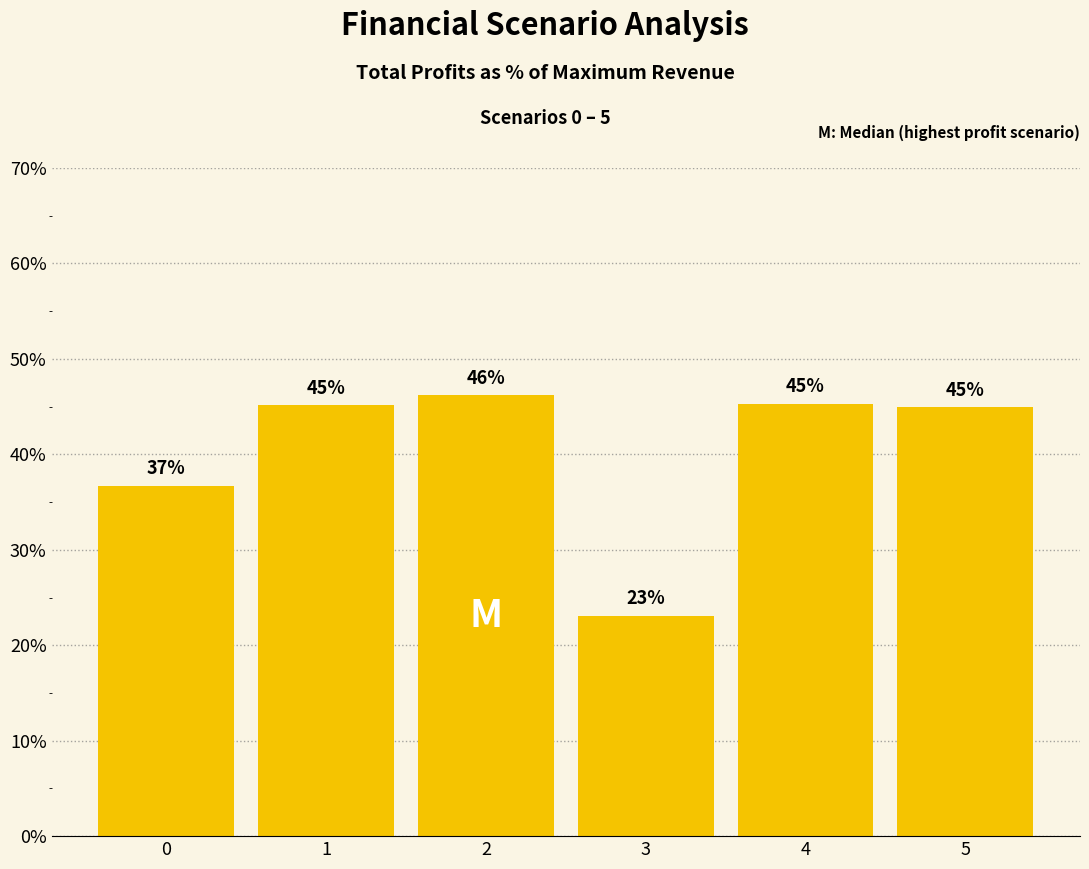

The chart shows a value of 31.0 at 4. True or false?

False